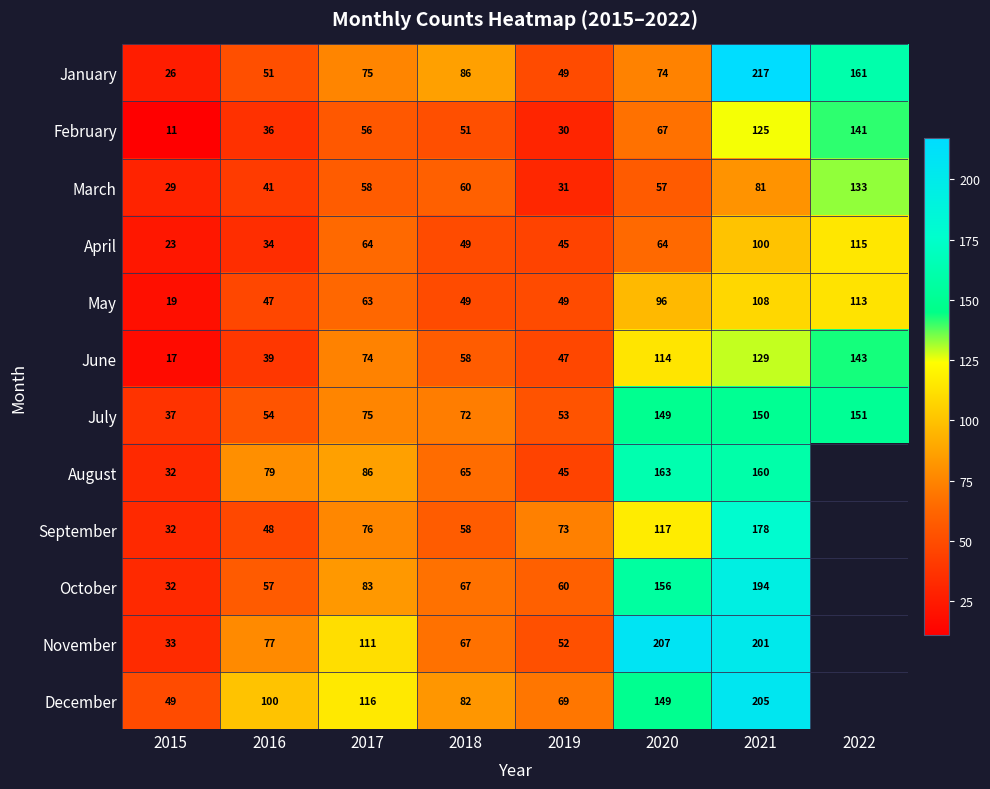

How many categories are shown in the chart?

8